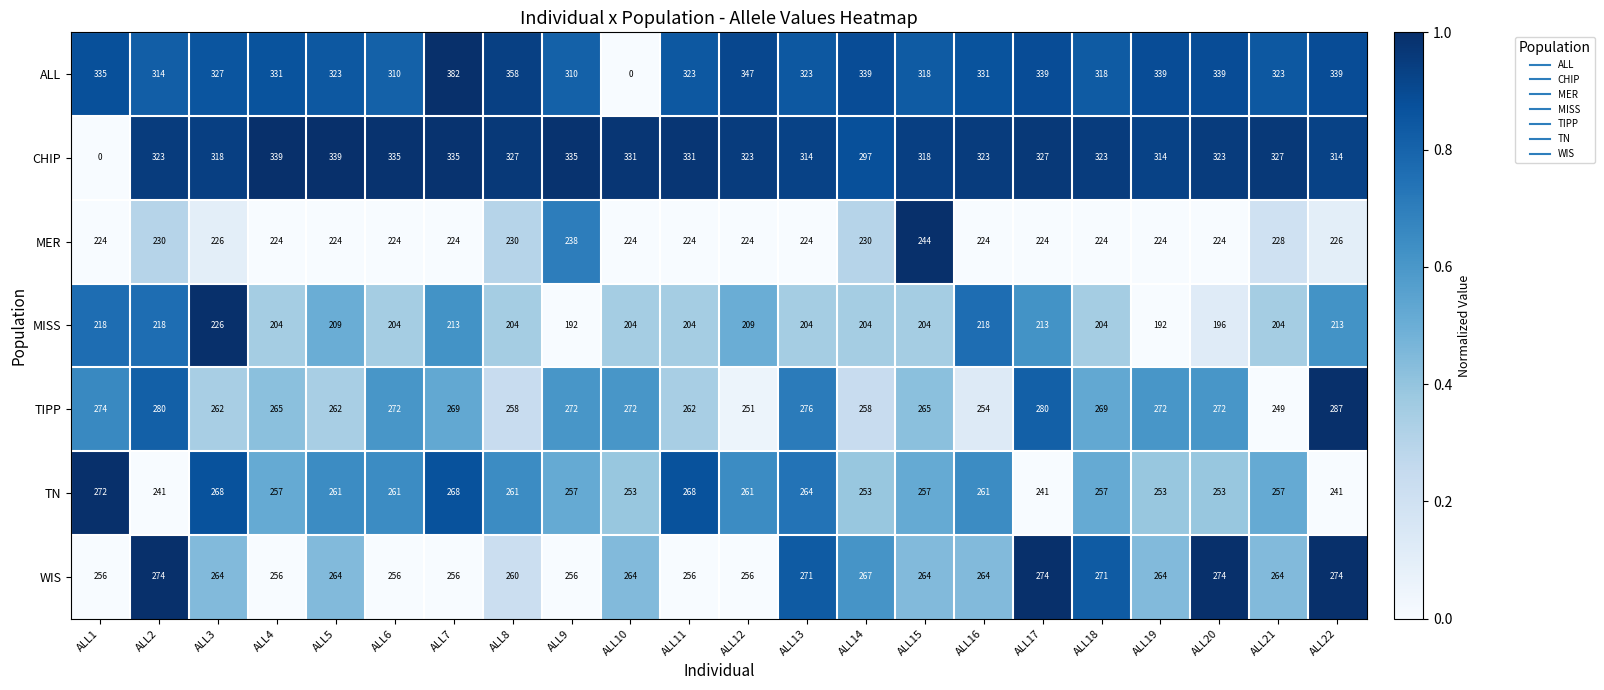

What is the difference between the MISS values at ALL19 and ALL21?

12